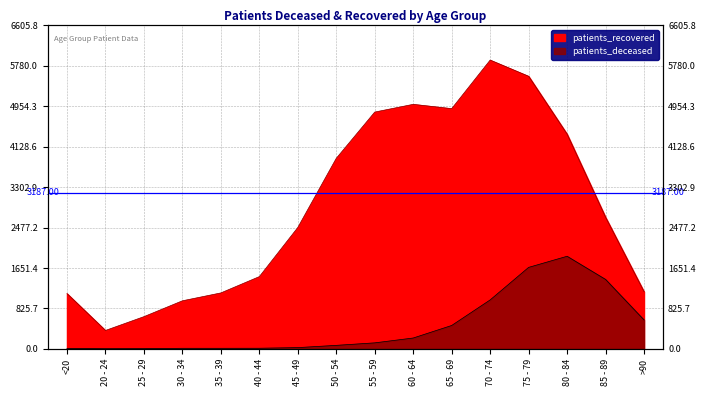

Which has a higher value, 75 - 79 or 55 - 59?

75 - 79